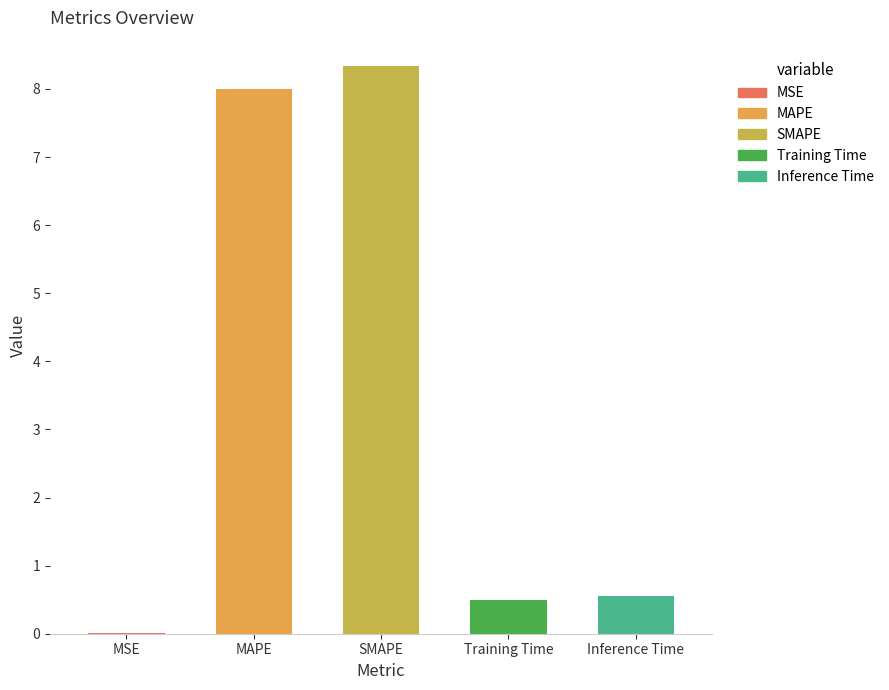

What is the greatest value displayed?

8.3